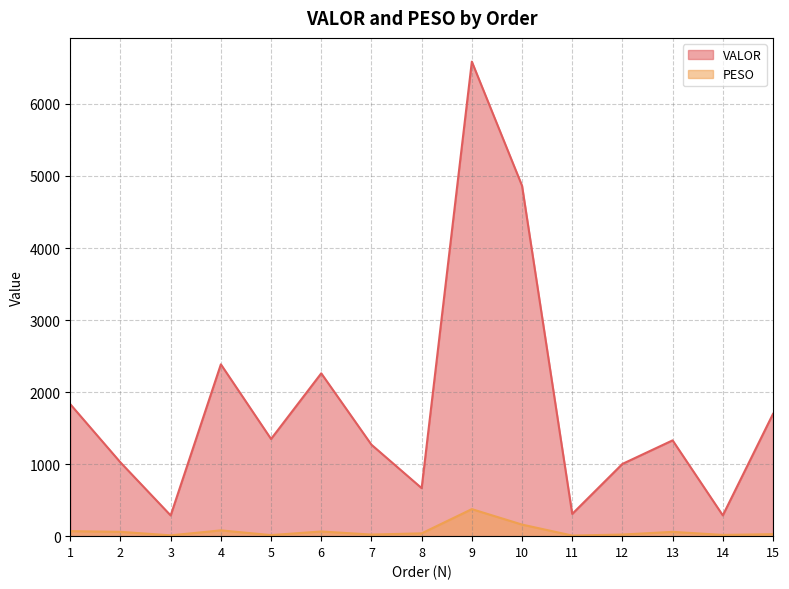

At how many categories does at least one series exceed 1553?

6